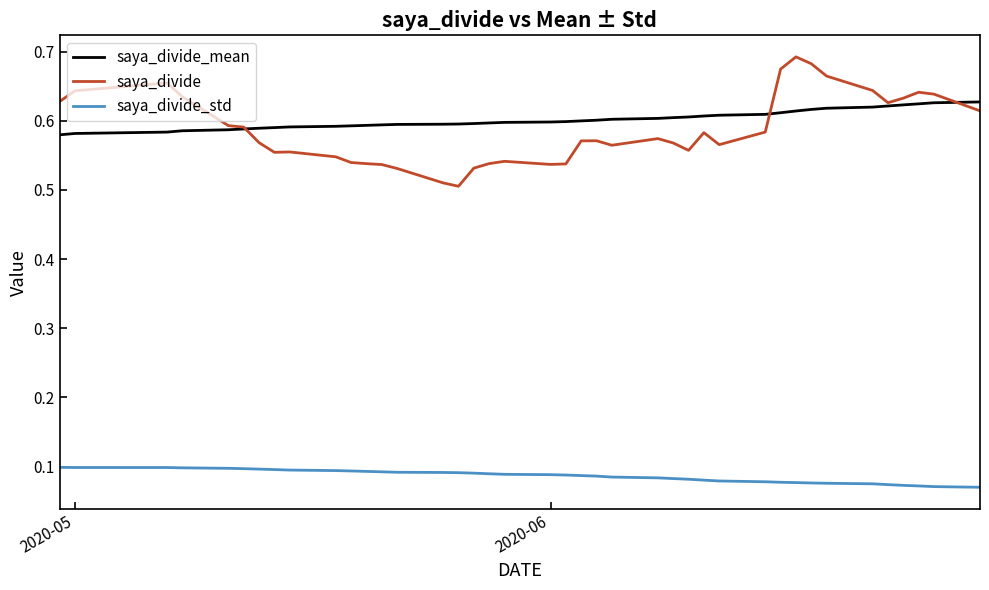

True or false: saya_divide_std and saya_divide intersect in this chart.

False